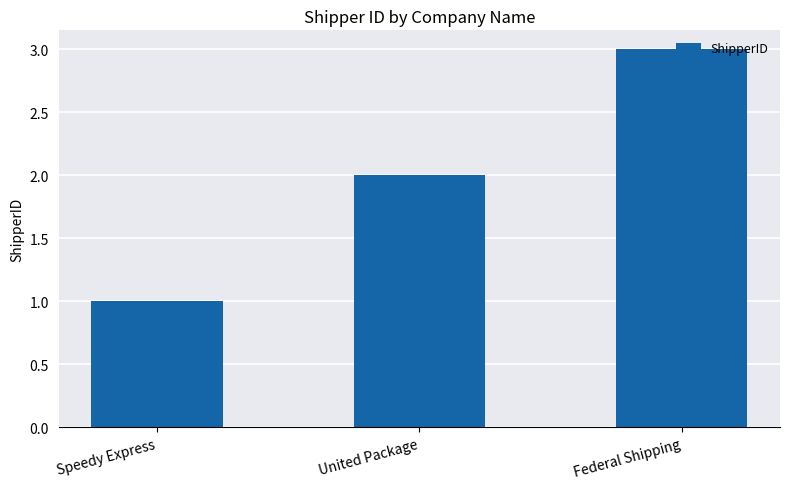

Reading right to left, what are all the values shown in this chart?

Federal Shipping=3	United Package=2	Speedy Express=1